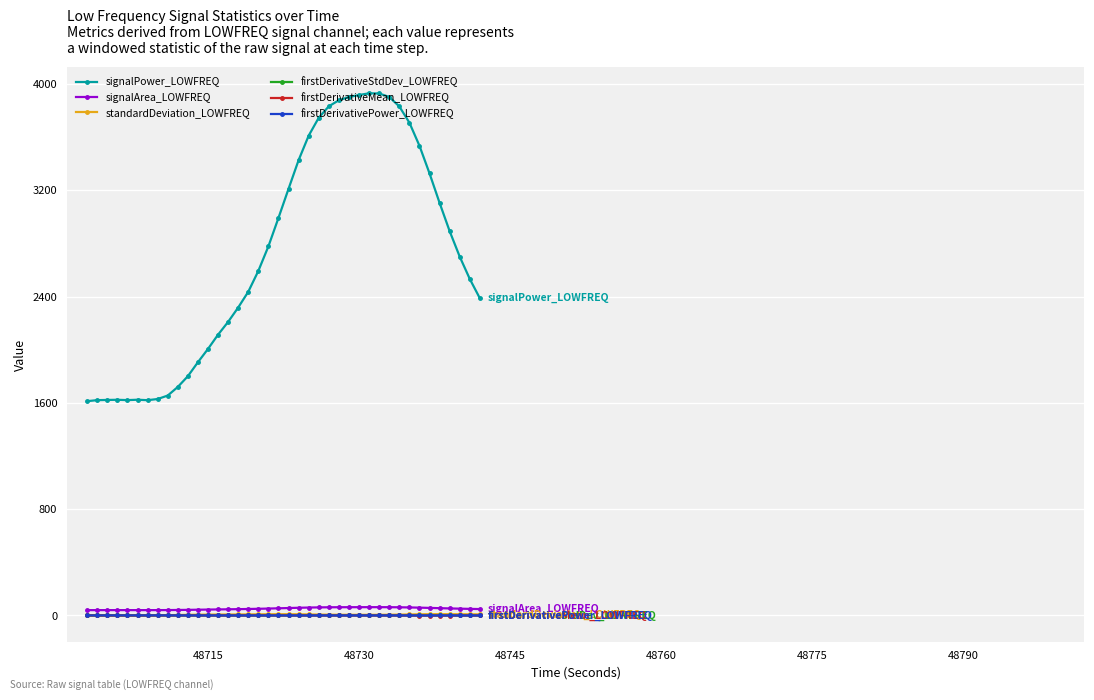

Which series has the largest range (max minus min)?

signalPower_LOWFREQ